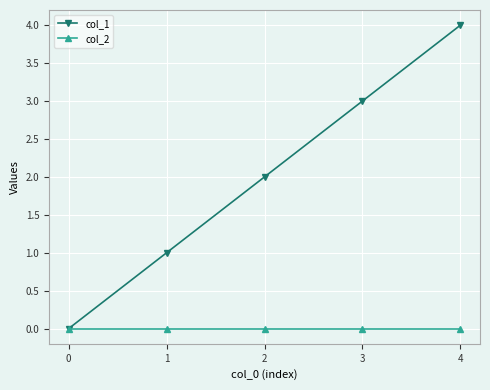

Reading left to right, list all the values displayed in this chart.

col_1: 0=0	1=1	2=2	3=3	4=4
col_2: 0=0	1=0	2=0	3=0	4=0